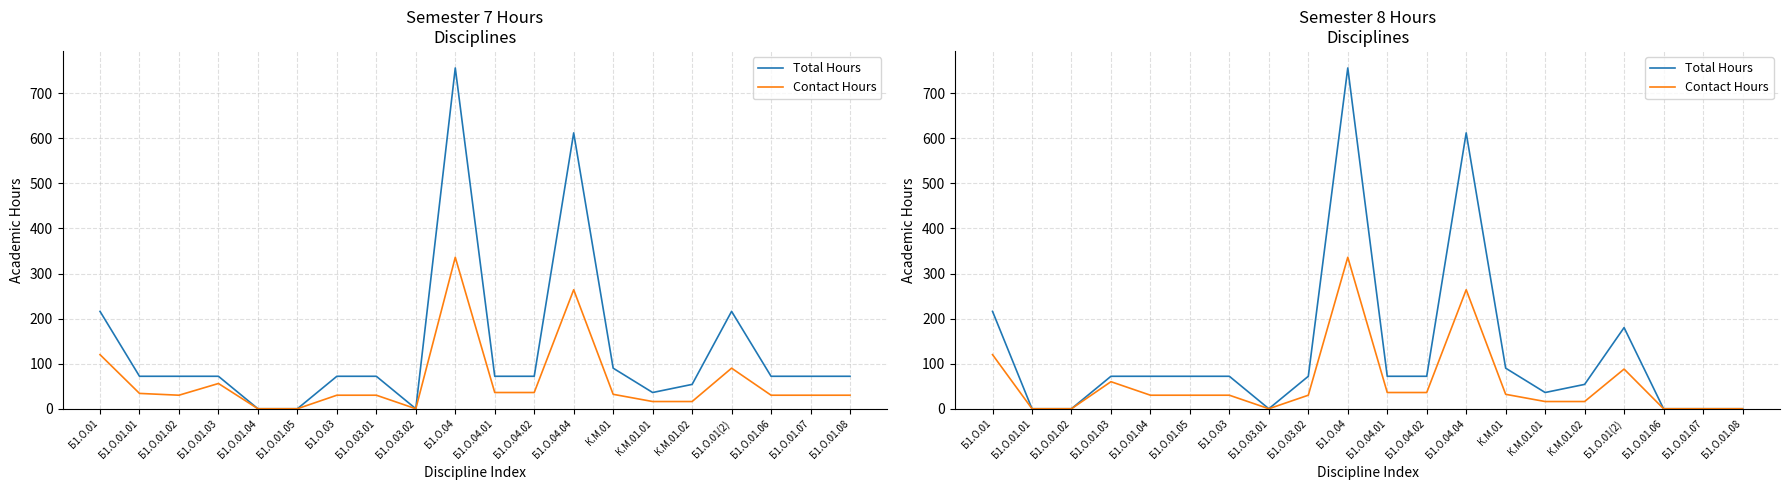

In Contact Hours, how many points are higher than both neighbors (excluding endpoints)?

4